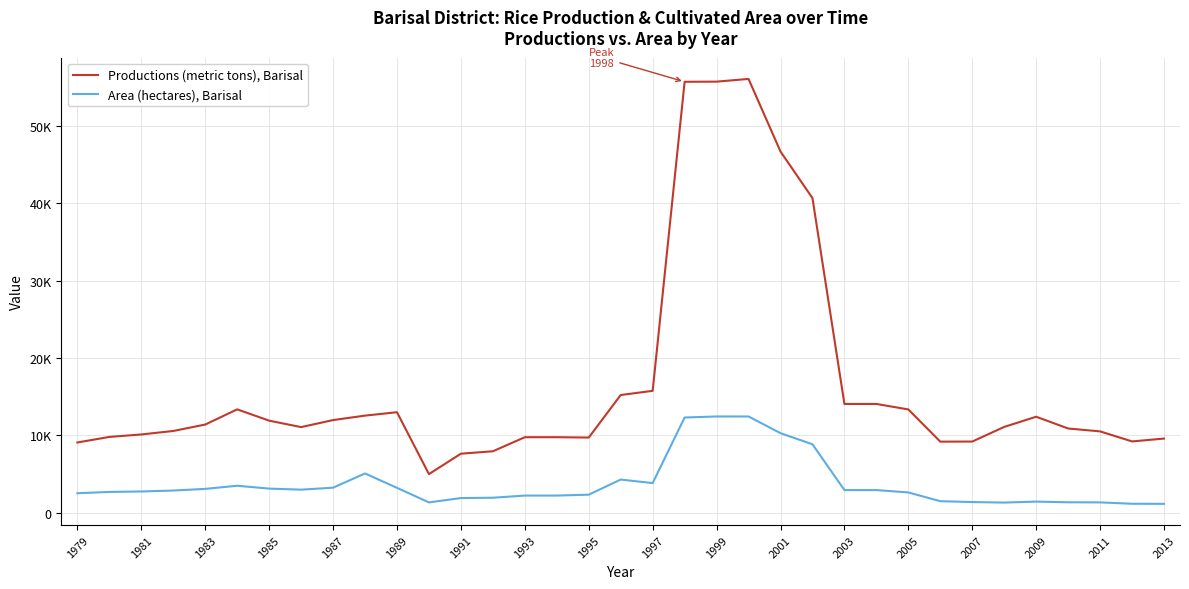

True or false: Productions (metric tons), Barisal and Area (hectares), Barisal intersect in this chart.

False